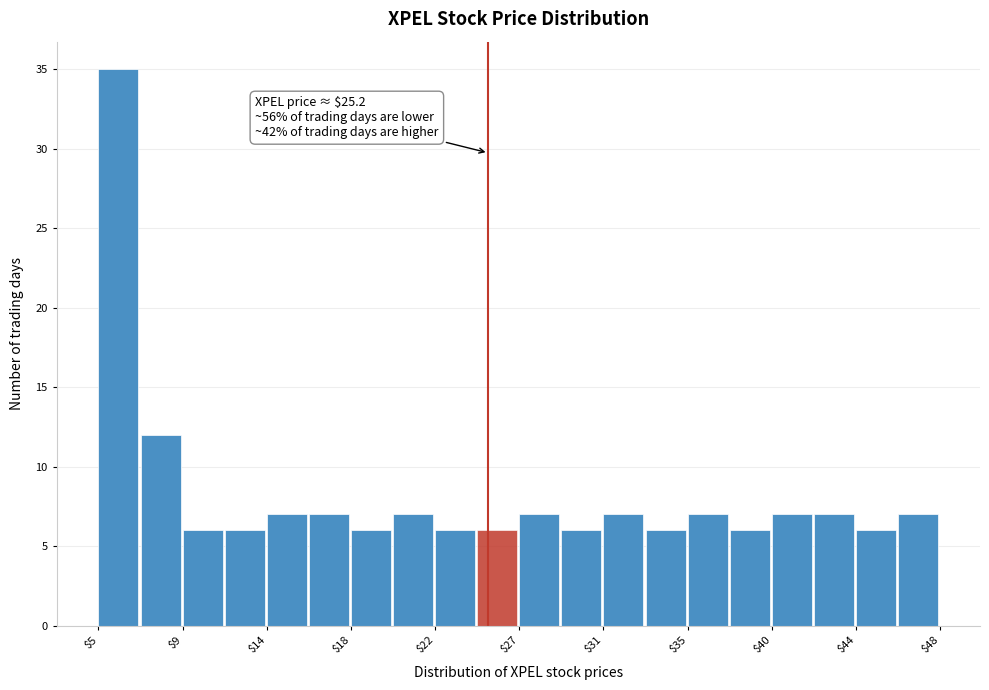

Which range on the x-axis has the tallest bar?

5.0 to 7.5